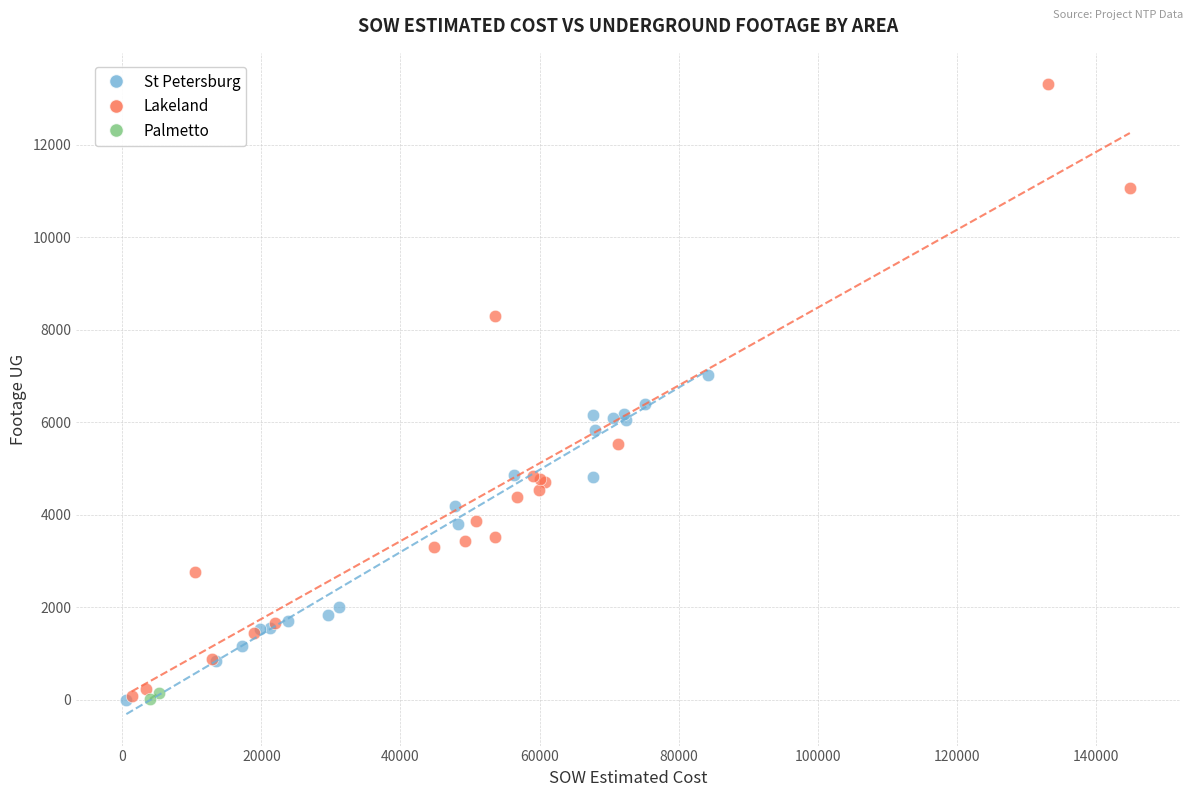

What are all the series names shown in the legend?

St Petersburg, Lakeland, Palmetto